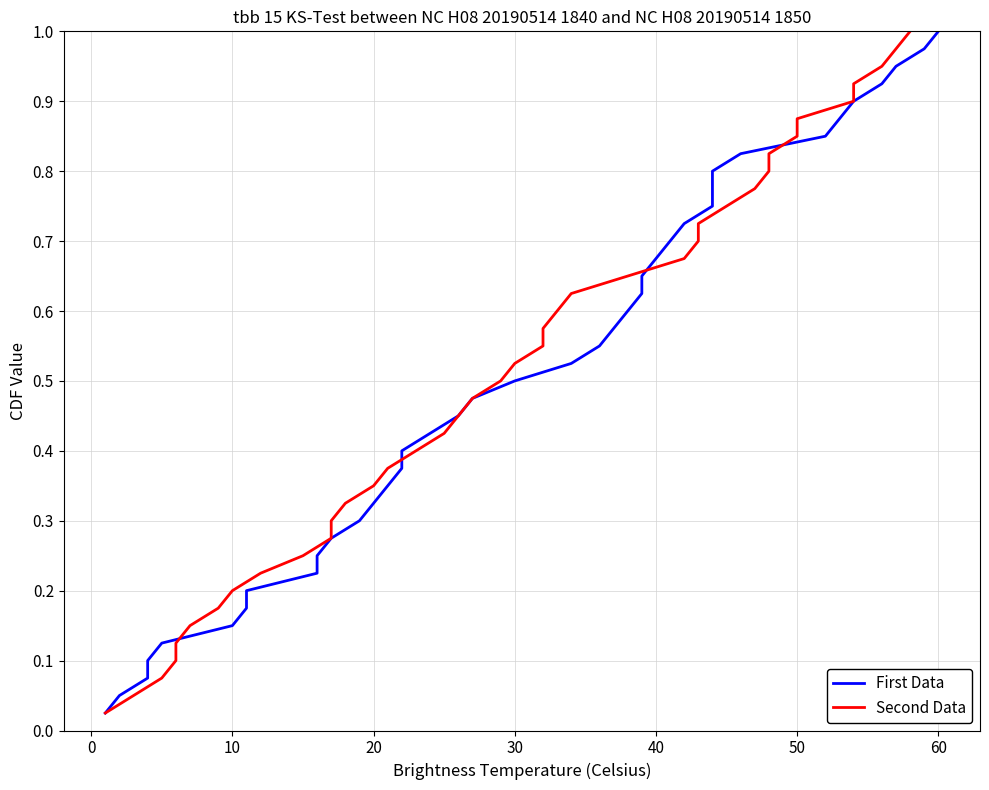

Is this an area chart (filled region under the line)?

No